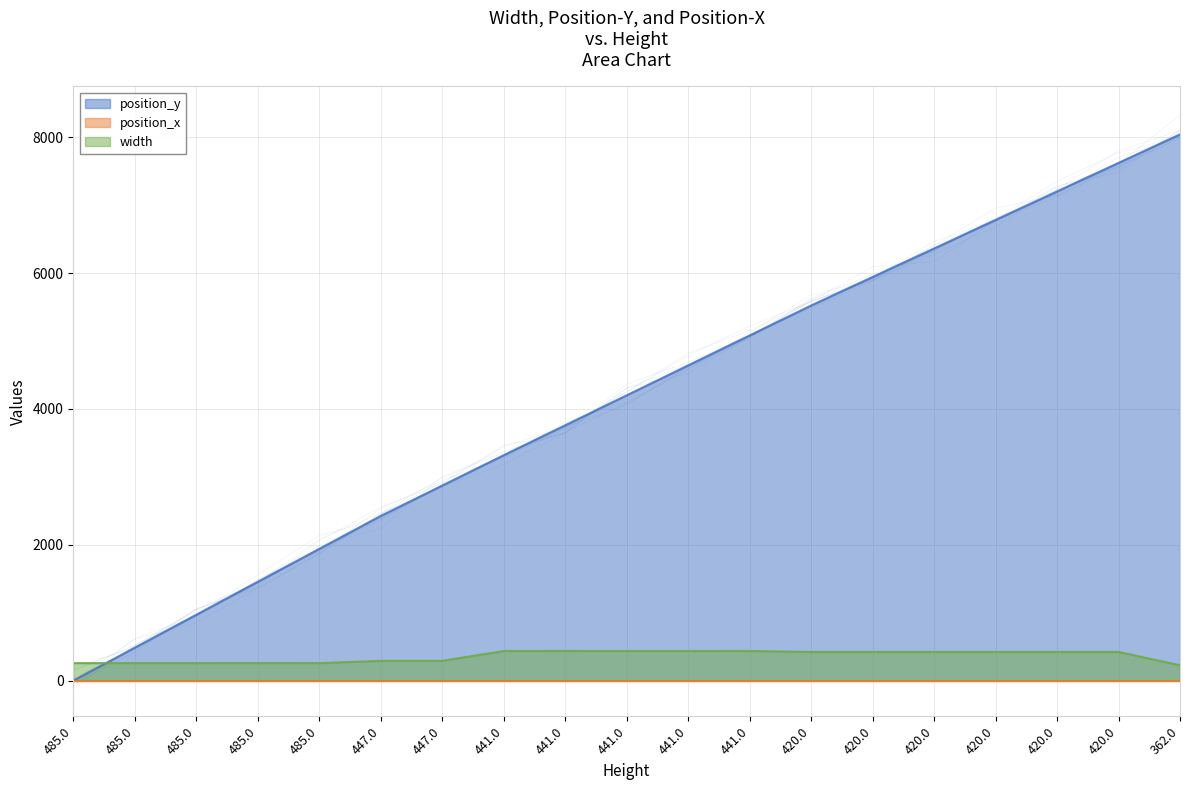

What is the label of the 19th point from the left?

362.0